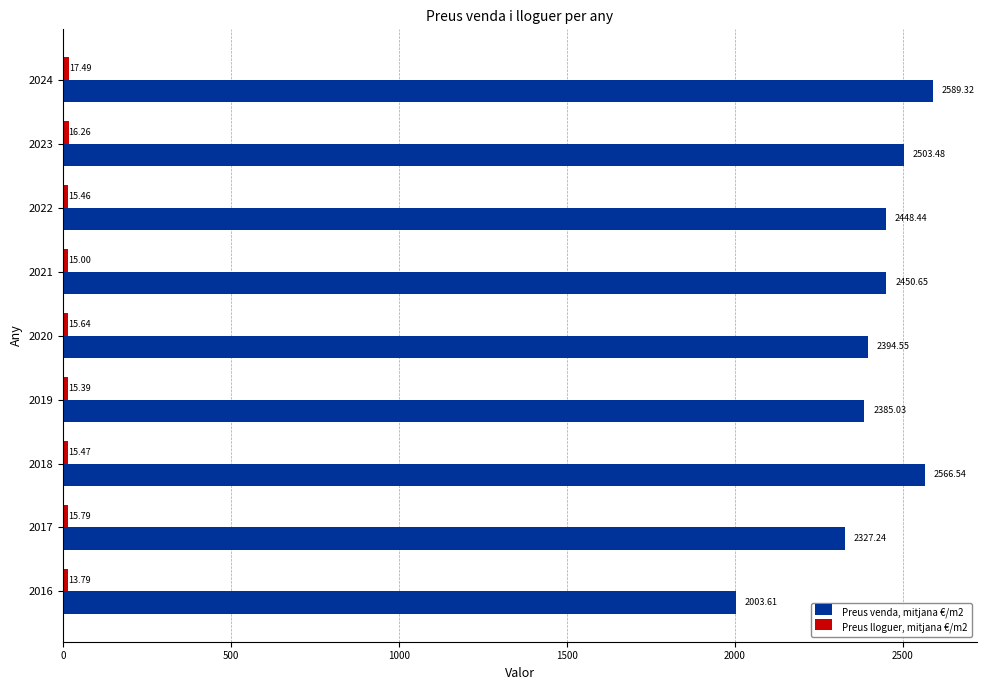

List the labels in order of Preus venda, mitjana €/m2 value, largest first.

2024, 2018, 2023, 2021, 2022, 2020, 2019, 2017, 2016